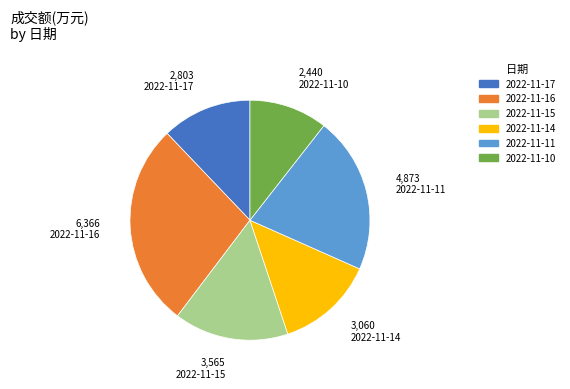

Combined, do 2022-11-10 and 2022-11-17 account for over 50%?

No